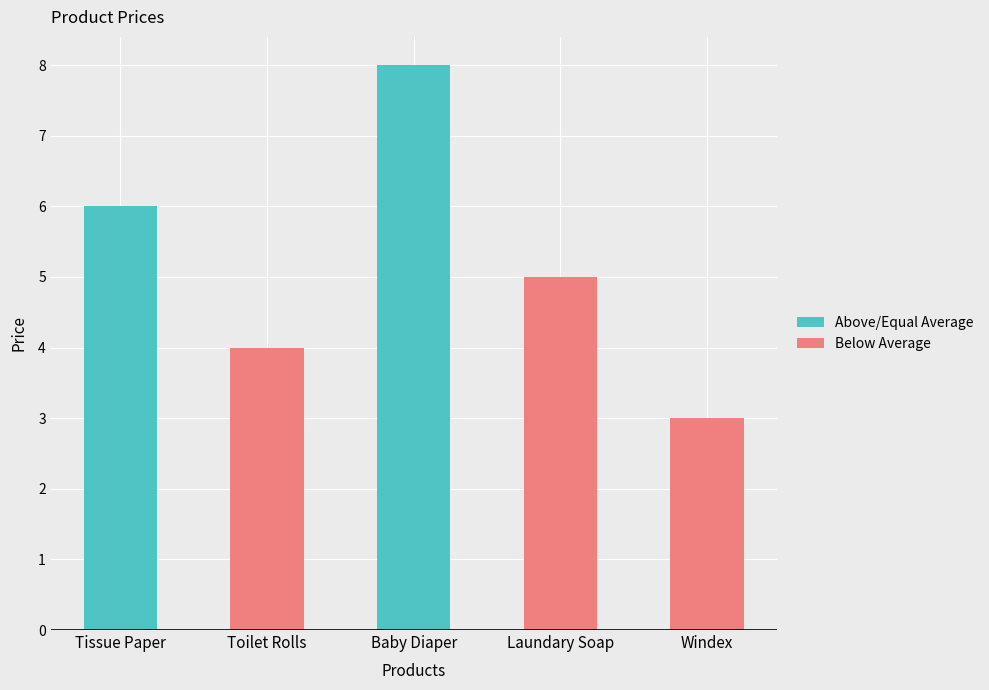

What is the value of the 4th bar from the left?

5